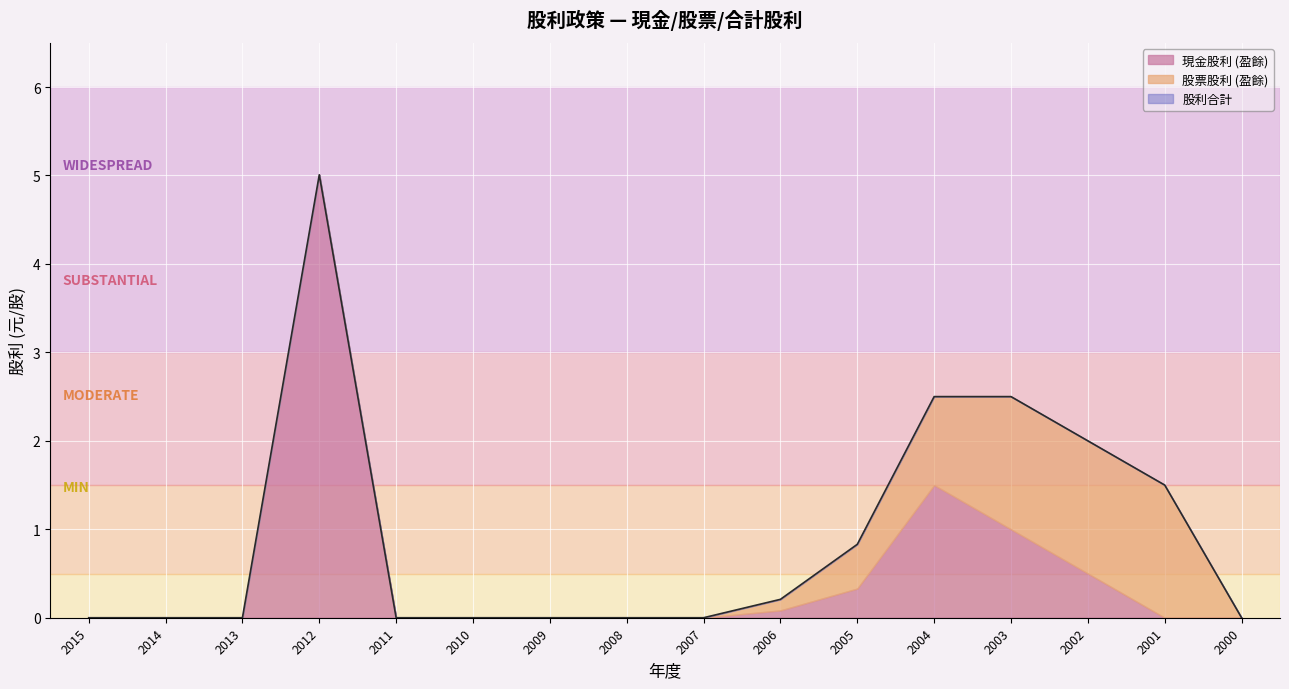

What is the greatest value displayed?

5.0